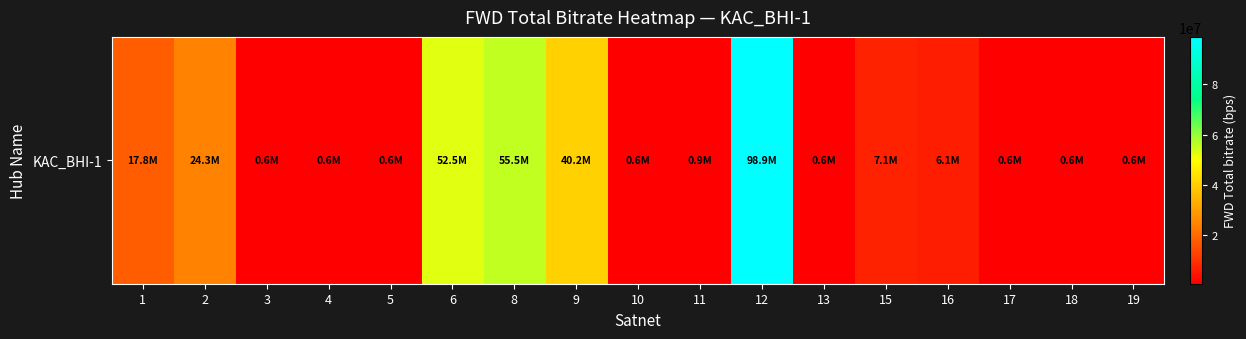

Reading left to right, what are all the values shown in this chart?

17847784	24344200	645970	643215	614715	52515304	55548415	40234802	616233	919603	98877365	629211	7069307	6137666	648162	629224	572543